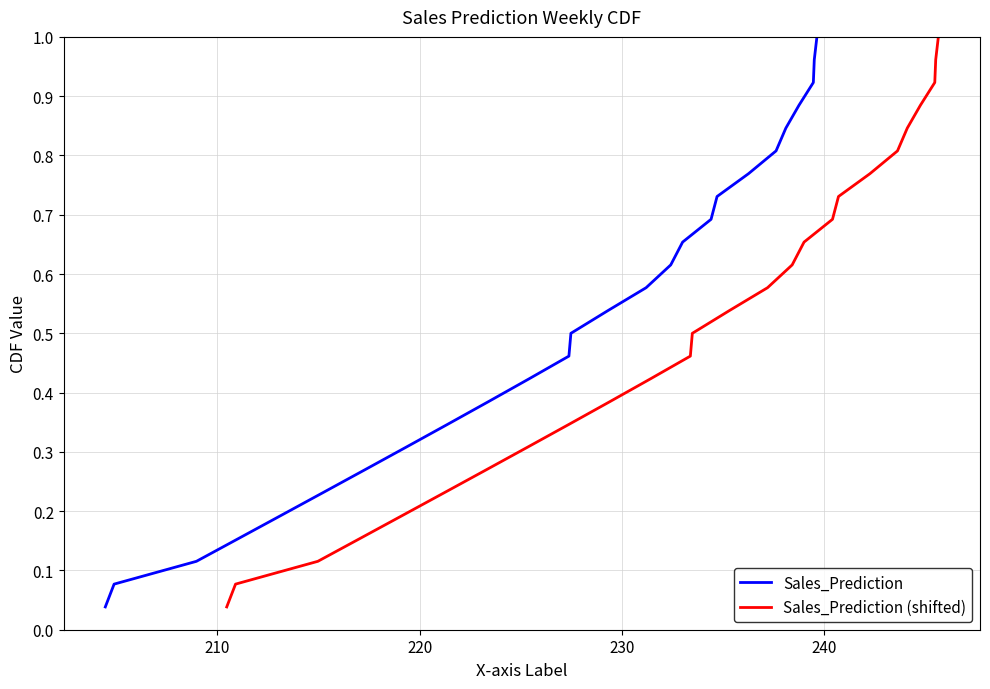

Is it true that Sales_Prediction equals 0.1 at 200?

False